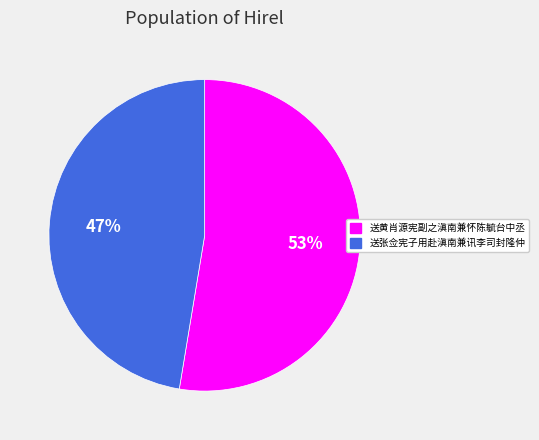

How many slices are in this pie chart?

2